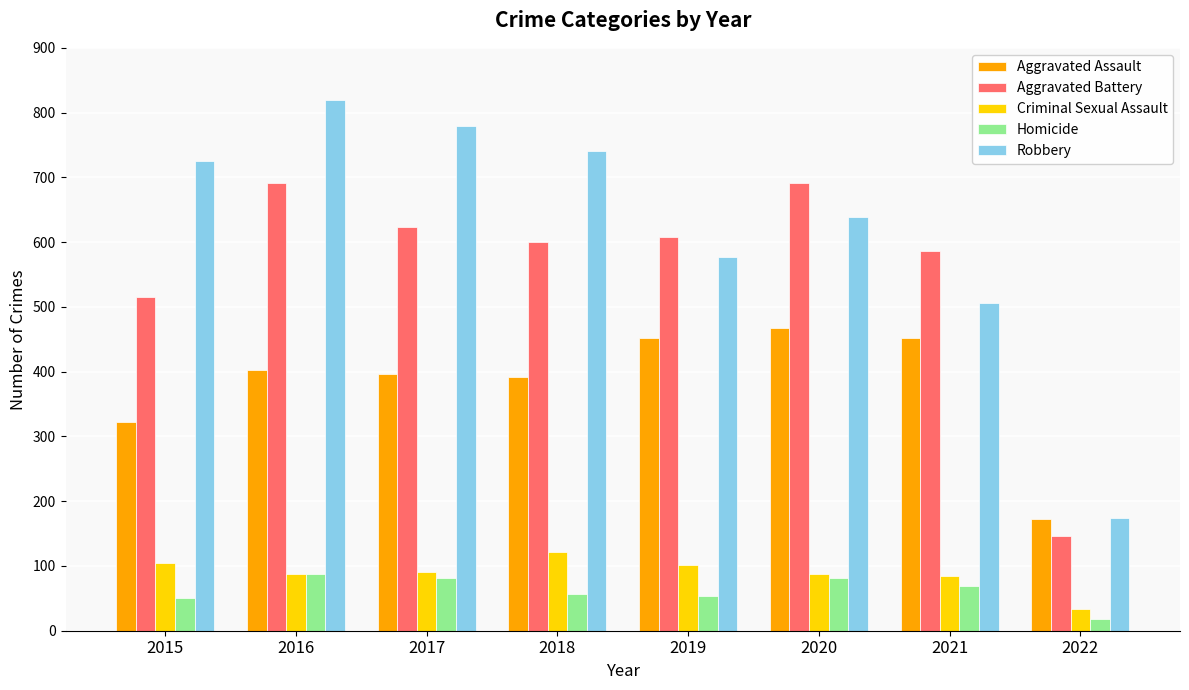

What is the difference between the highest and lowest values at 2016?

732